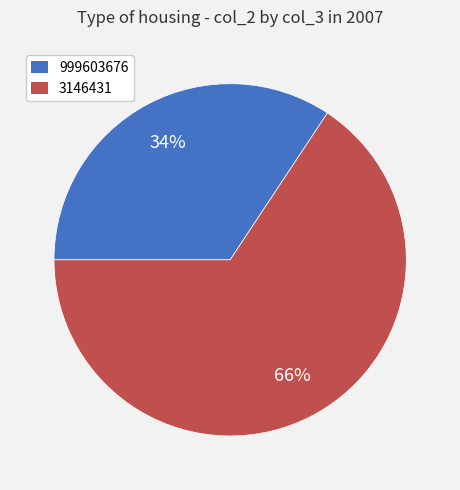

To the nearest percent, what is the average slice percentage?

50%